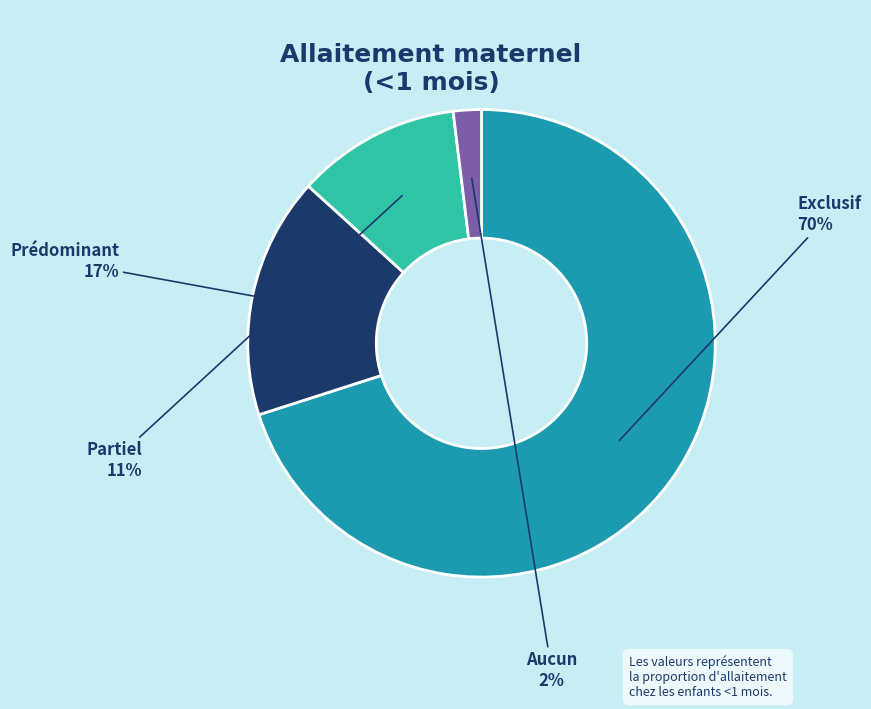

To the nearest percent, what percentage of the pie is Exclusif?

70%